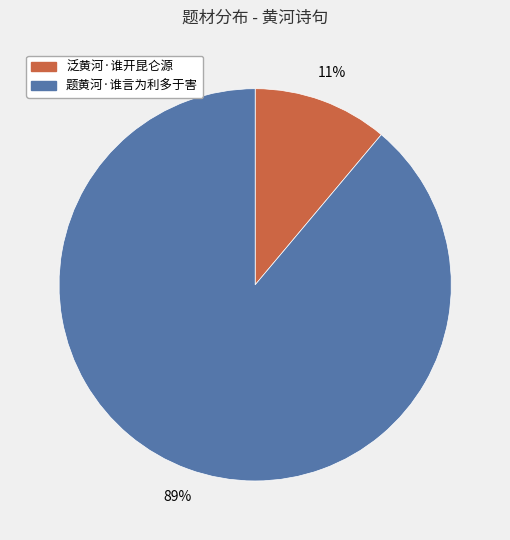

Count the number of slices in the pie.

2